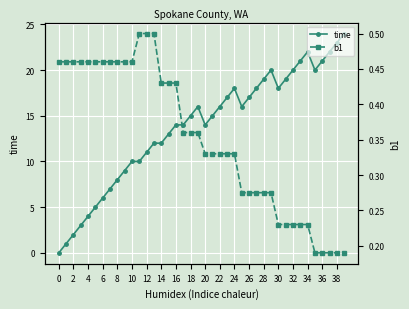

True or false: time has a value of 13 at 8.

False